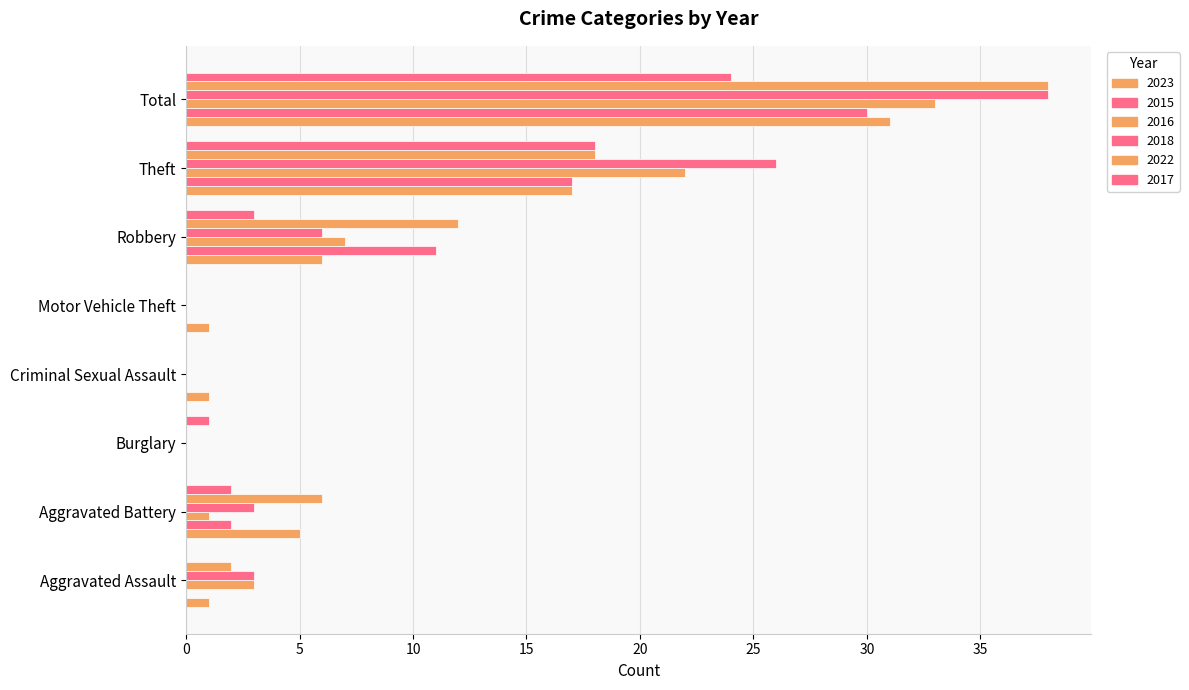

Rank the series at Robbery from lowest to highest value.

2017, 2023, 2018, 2016, 2015, 2022